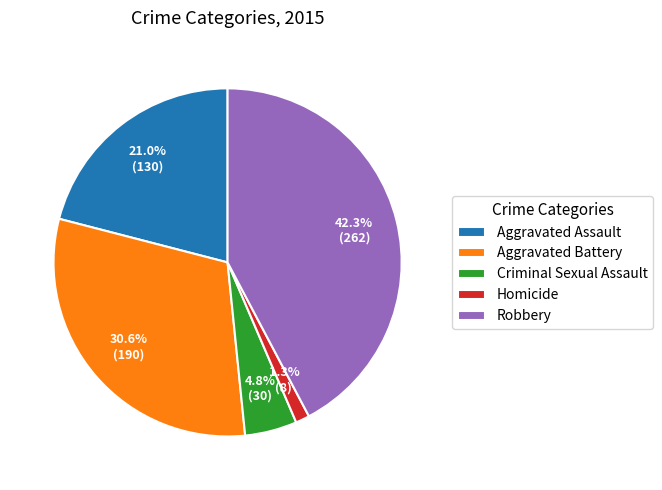

What is the smallest slice in the pie chart?

Homicide